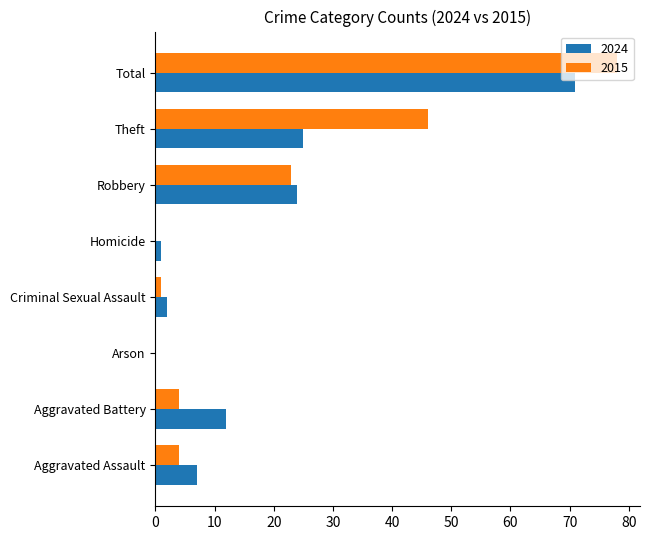

The value of 2024 at Arson is 24. True or false?

False